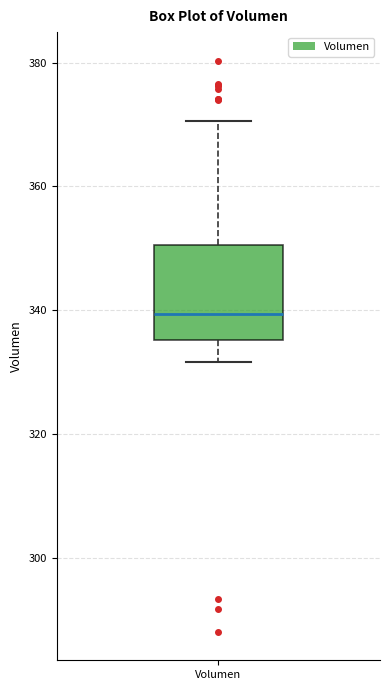

Read this box plot against the y-axis: the position of the median line, the range covered by the box, and the ends of both whiskers. The values are not printed on the chart, so give them approximately, as read against the axis.

median 340, box 336 to 350, whiskers 332 to 370